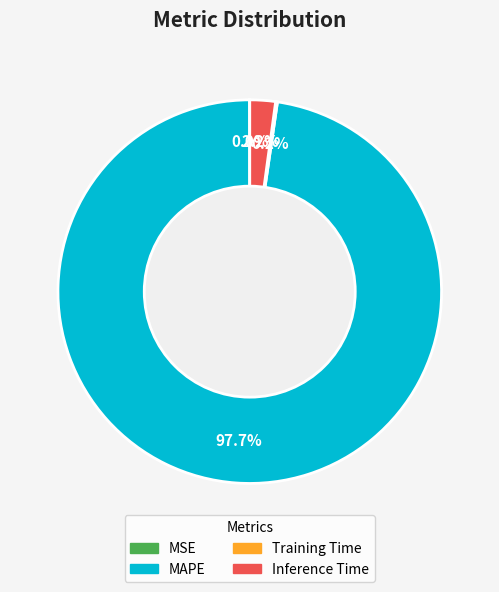

What is the majority slice?

MAPE